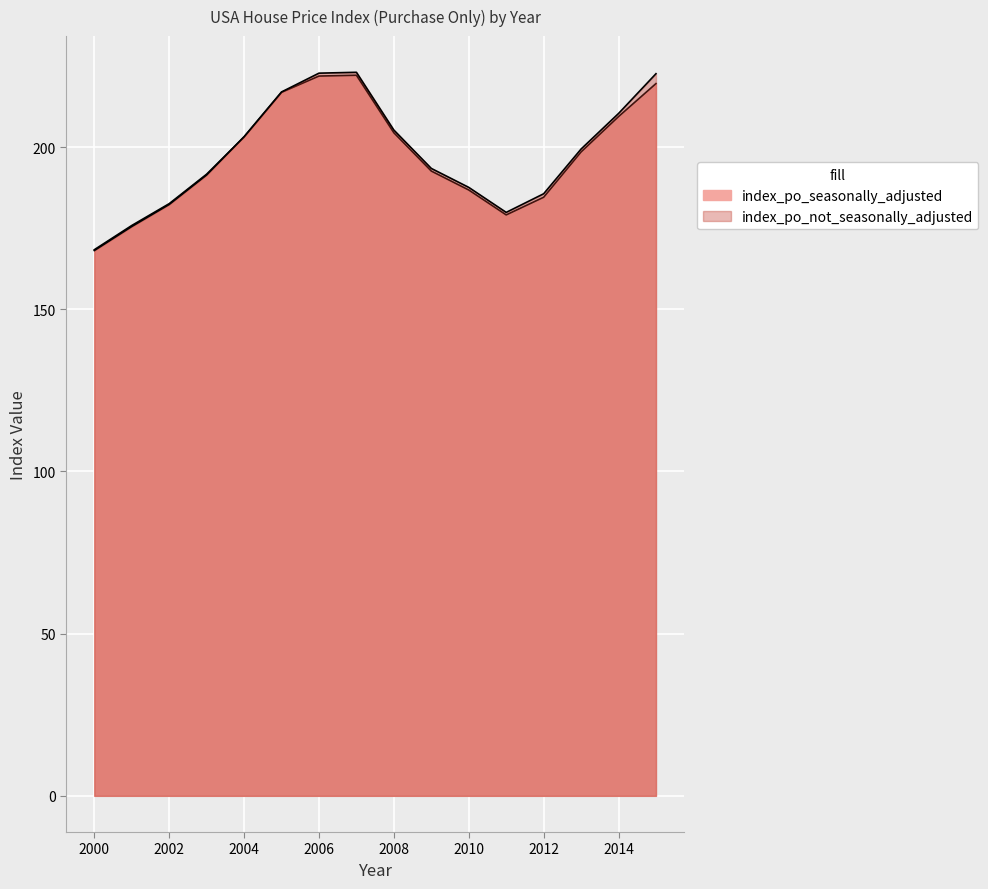

Rank the categories by index_po_seasonally_adjusted value from highest to lowest.

2007, 2006, 2015, 2005, 2014, 2008, 2004, 2013, 2009, 2003, 2010, 2012, 2002, 2011, 2001, 2000